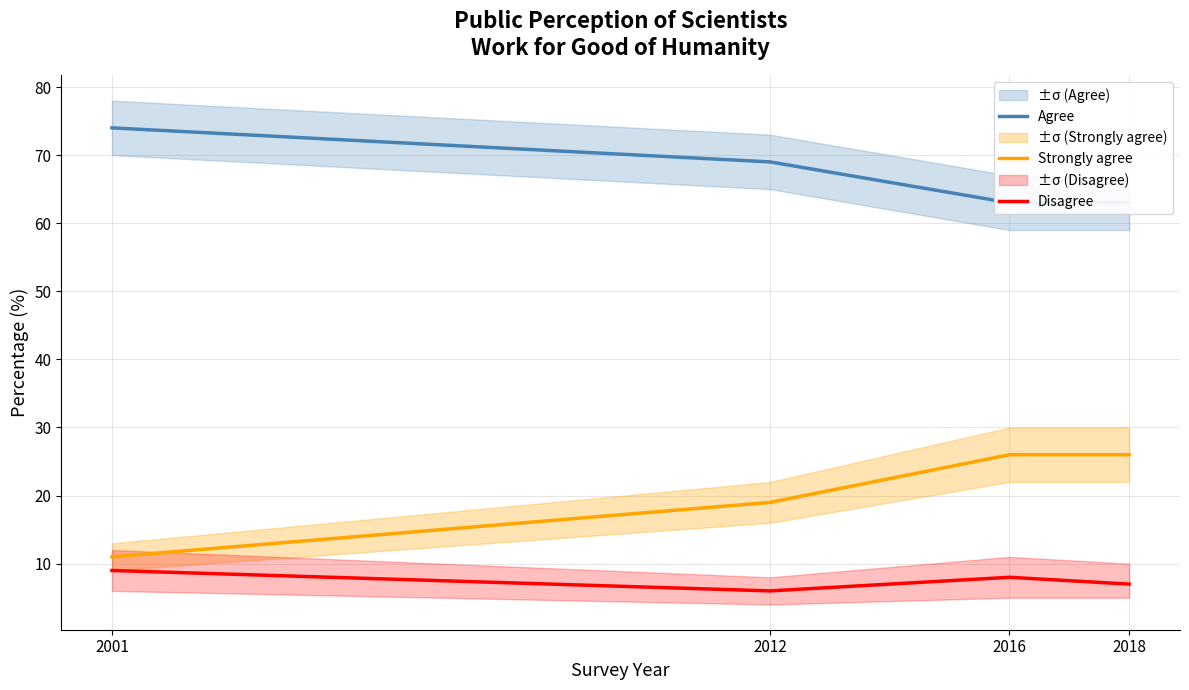

What is the total value across all series at 2001?

94